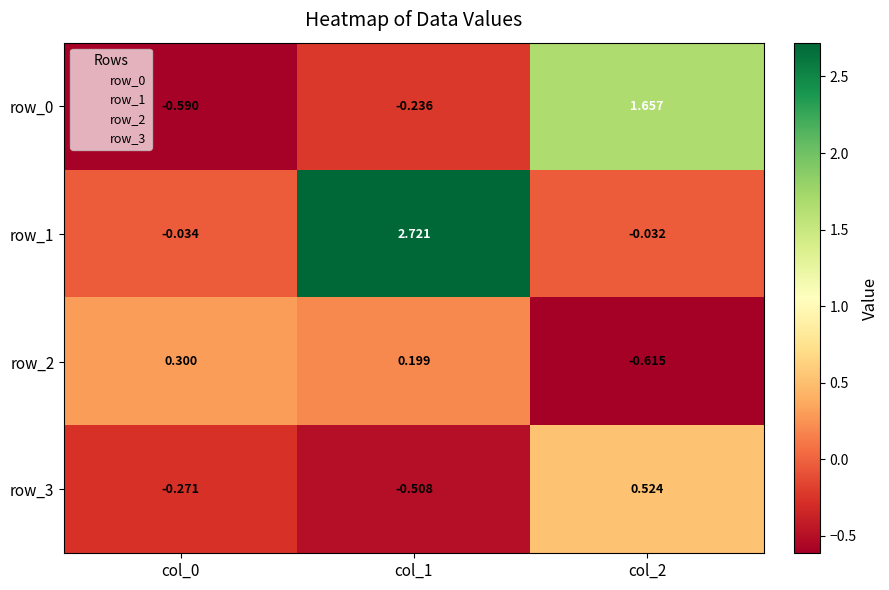

Which series has the largest range (max minus min)?

row_1